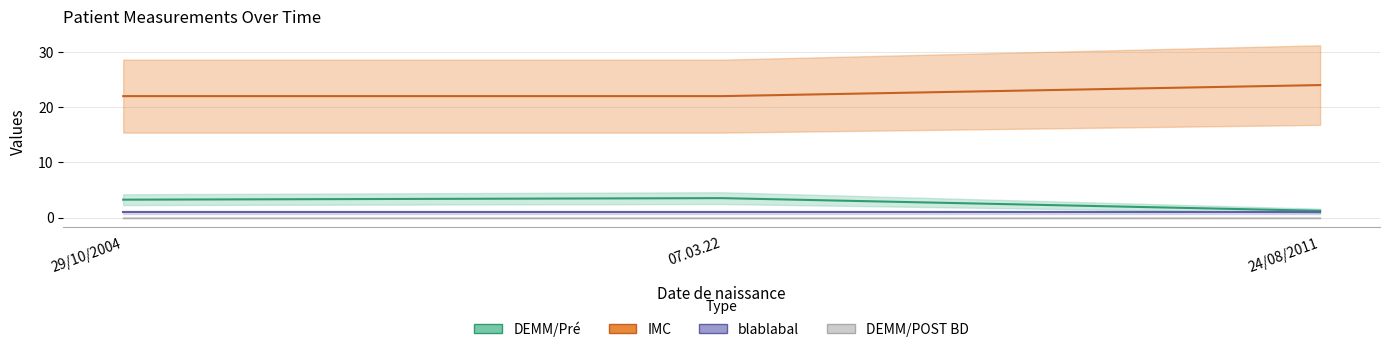

What is the maximum value shown in the chart?

24.0